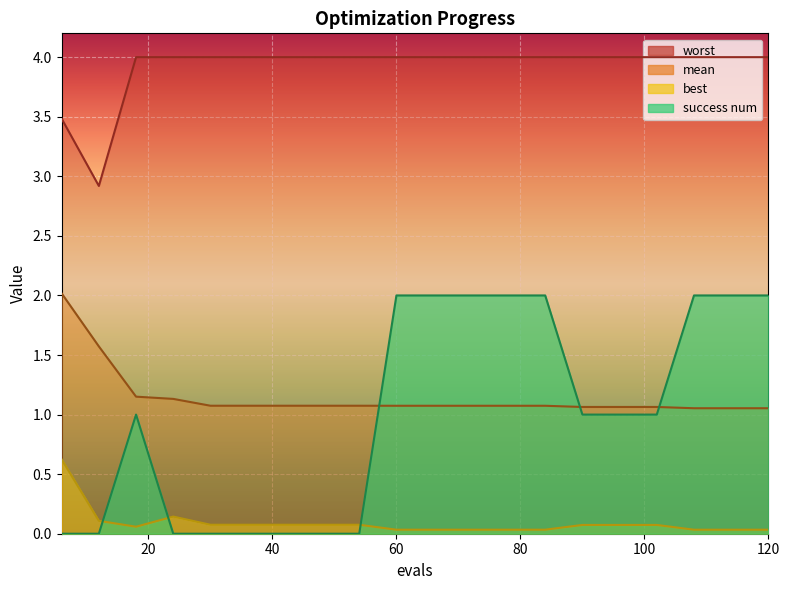

In success num, how many points are higher than both neighbors (excluding endpoints)?

1